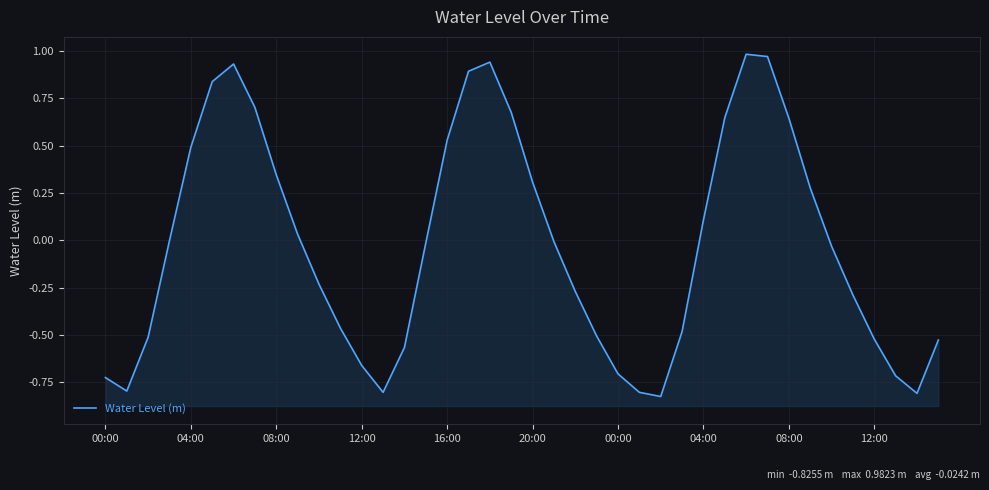

What is the smallest value displayed?

-0.8